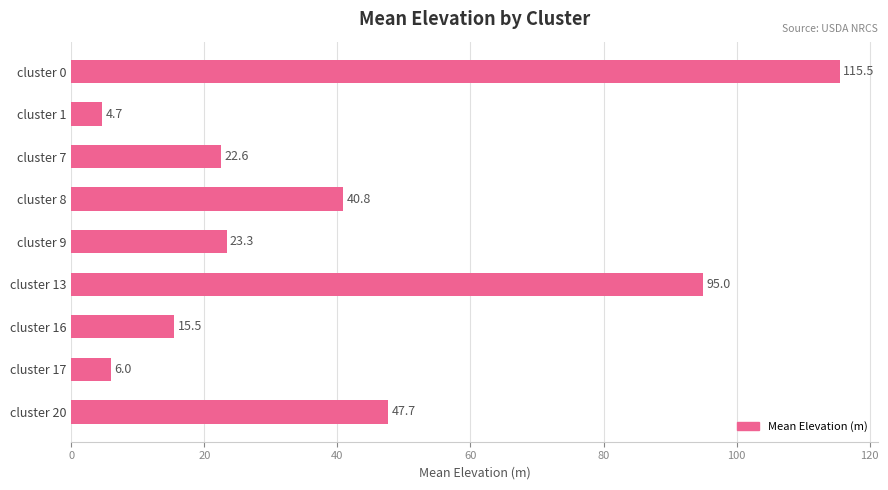

List the labels in order of value, largest first.

cluster 0, cluster 13, cluster 20, cluster 8, cluster 9, cluster 7, cluster 16, cluster 17, cluster 1